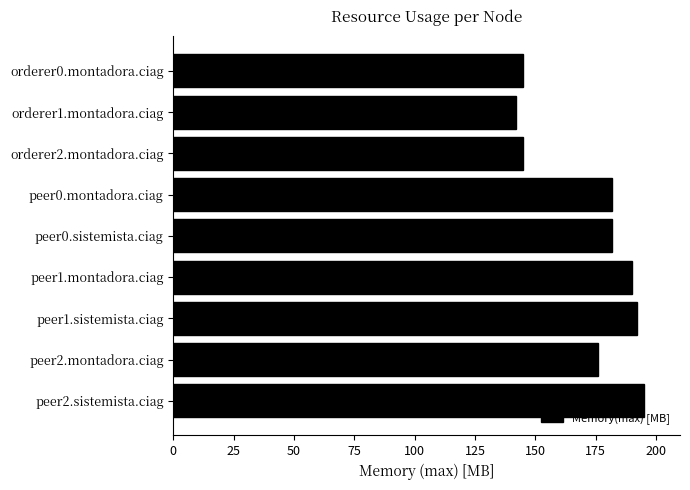

What is the change in value from peer0.sistemista.ciag to peer2.montadora.ciag?

-6